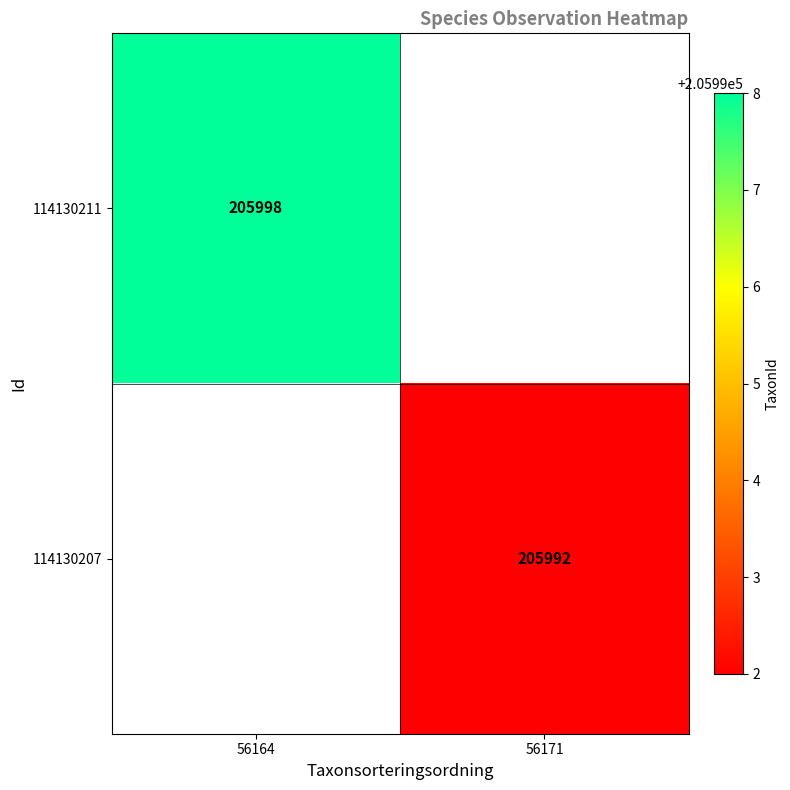

True or false: 114130207 has a value of 205992 at 56171.

True